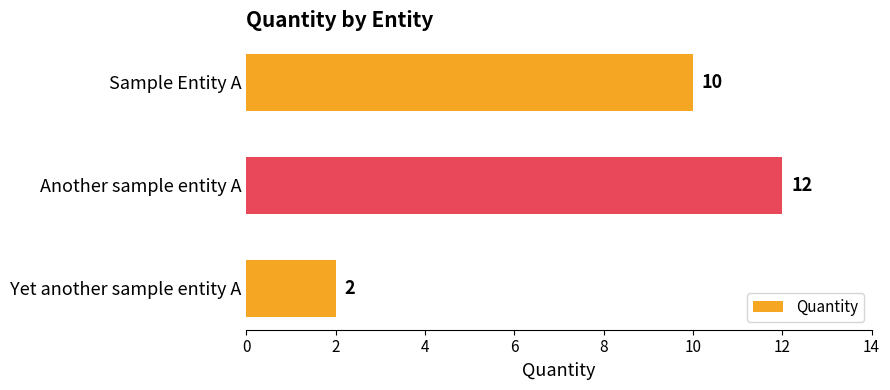

What is the change in value from Yet another sample entity A to Another sample entity A?

+10